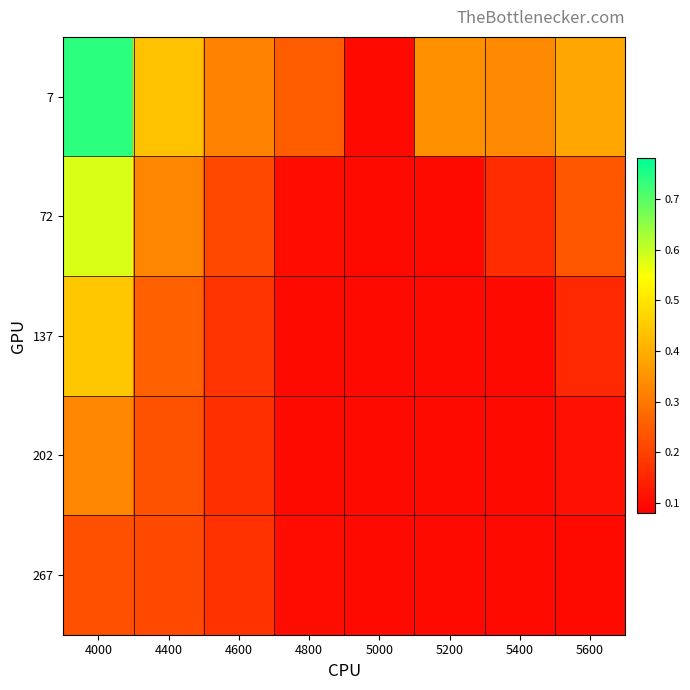

What is the minimum value shown in the chart?

0.1